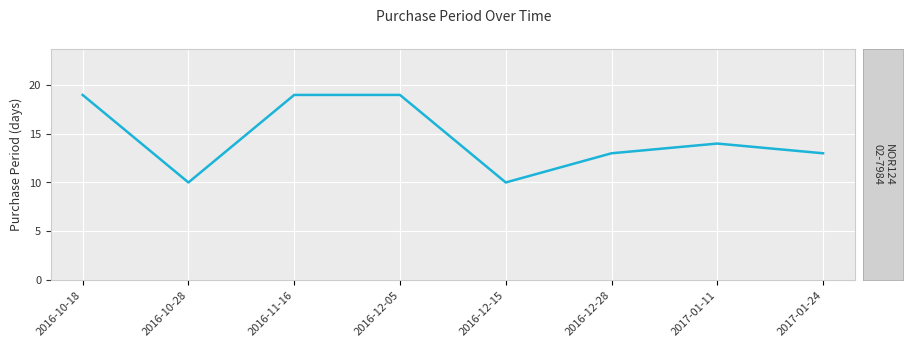

At which category does the data reach its first local valley?

2016-10-28